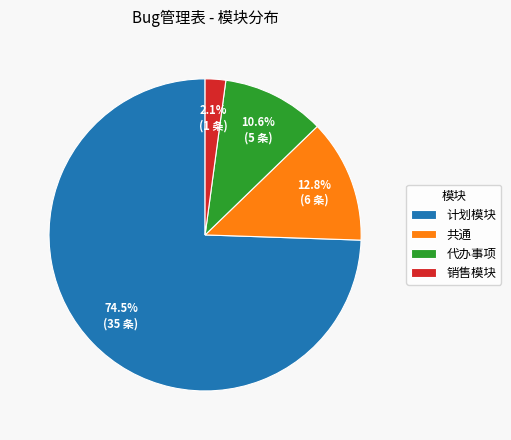

What is the majority slice?

计划模块